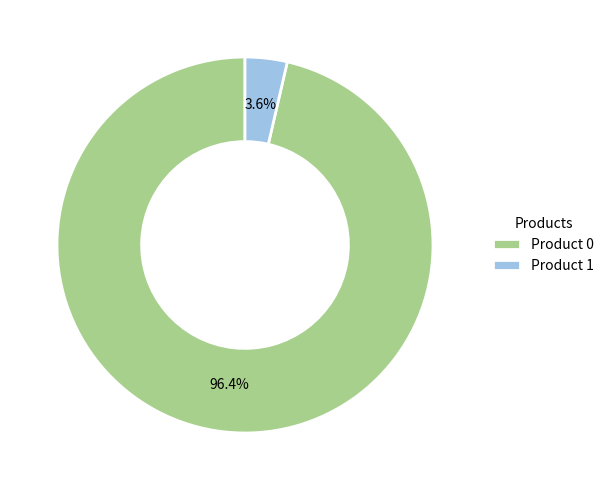

Combined, what portion of the pie is Product 1 and Product 0?

100.0%